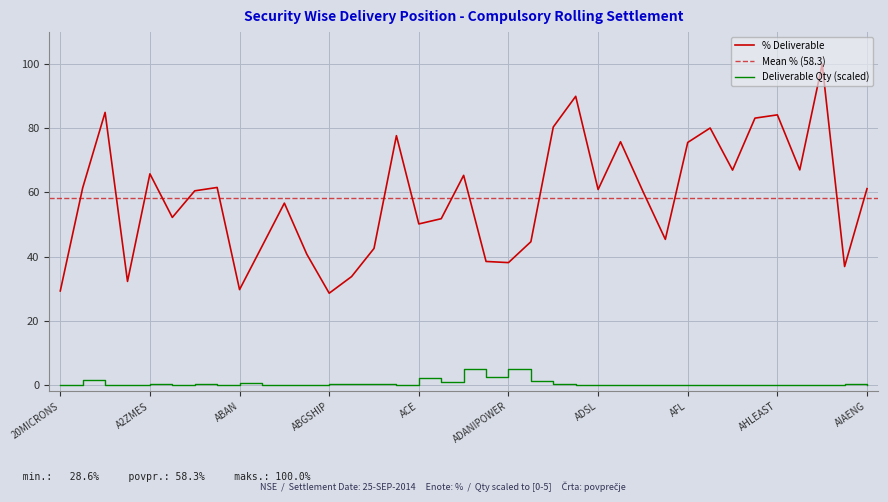

What is the sum of the values at ADFFOODS and ABGSHIP?

1.3